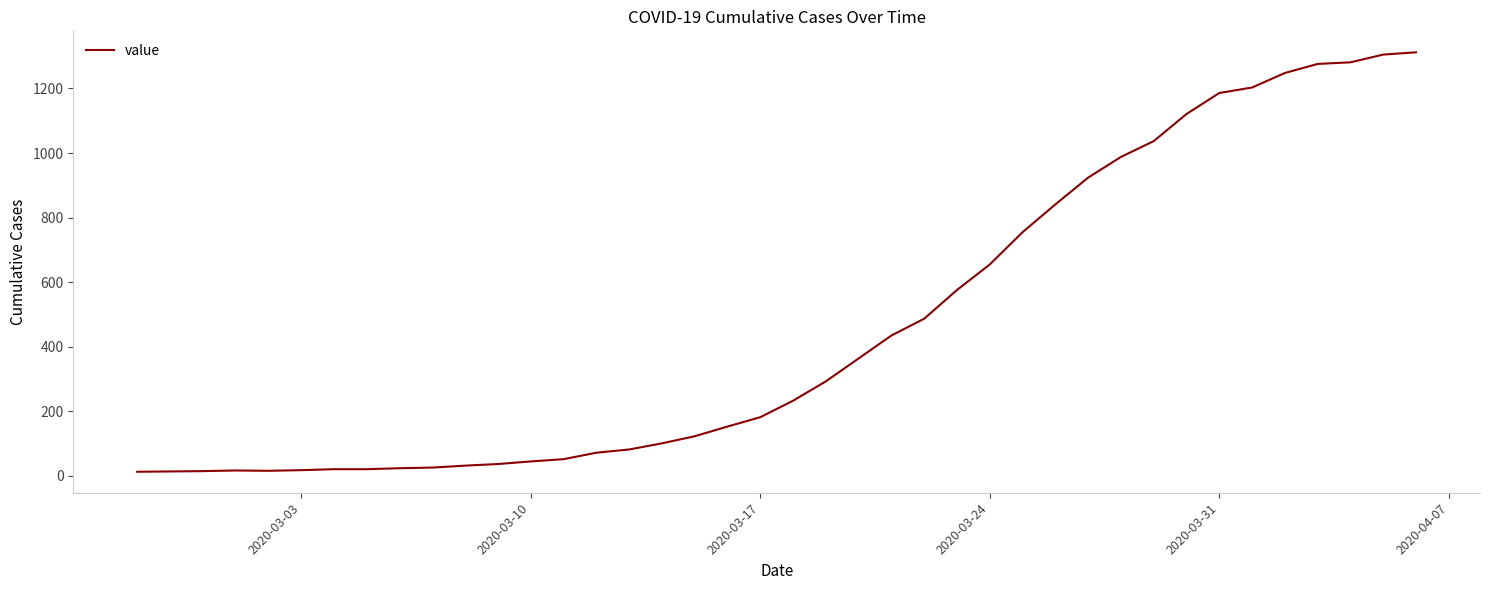

What is the greatest value displayed?

1312